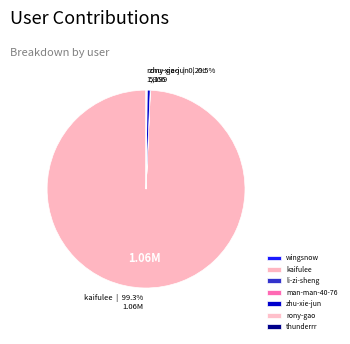

Rank the categories by value from lowest to highest.

wingsnow, thunderrr, man-man-40-76, li-zi-sheng, rony-gao, zhu-xie-jun, kaifulee